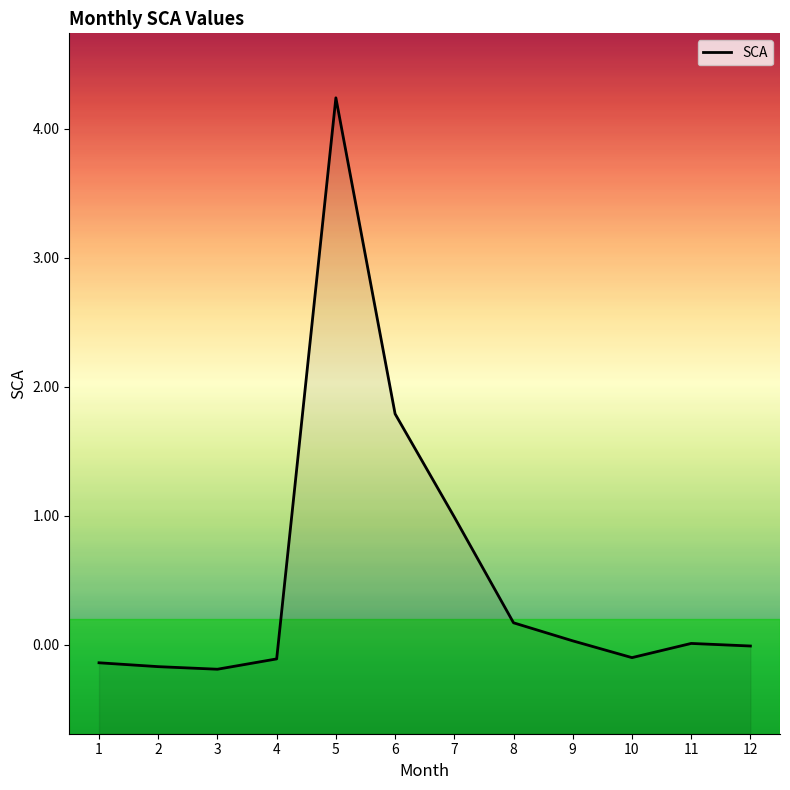

True or false: the data has more than 0 interior local peaks.

True